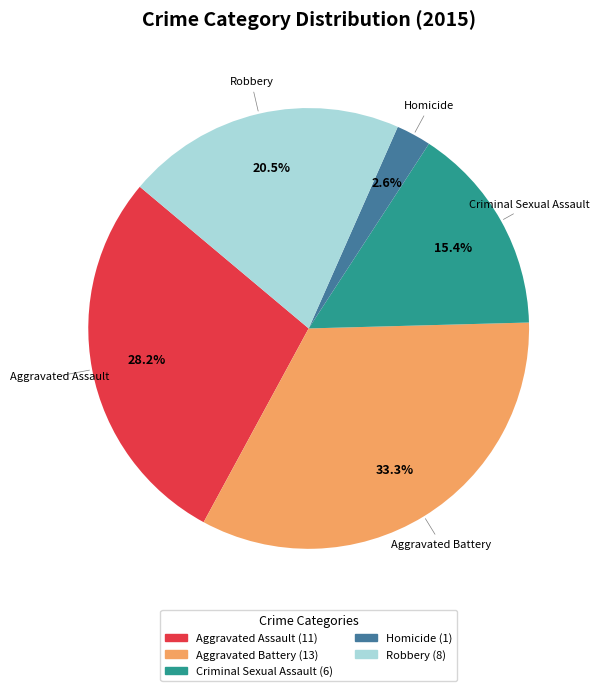

Does Criminal Sexual Assault account for over 50% of the chart?

No